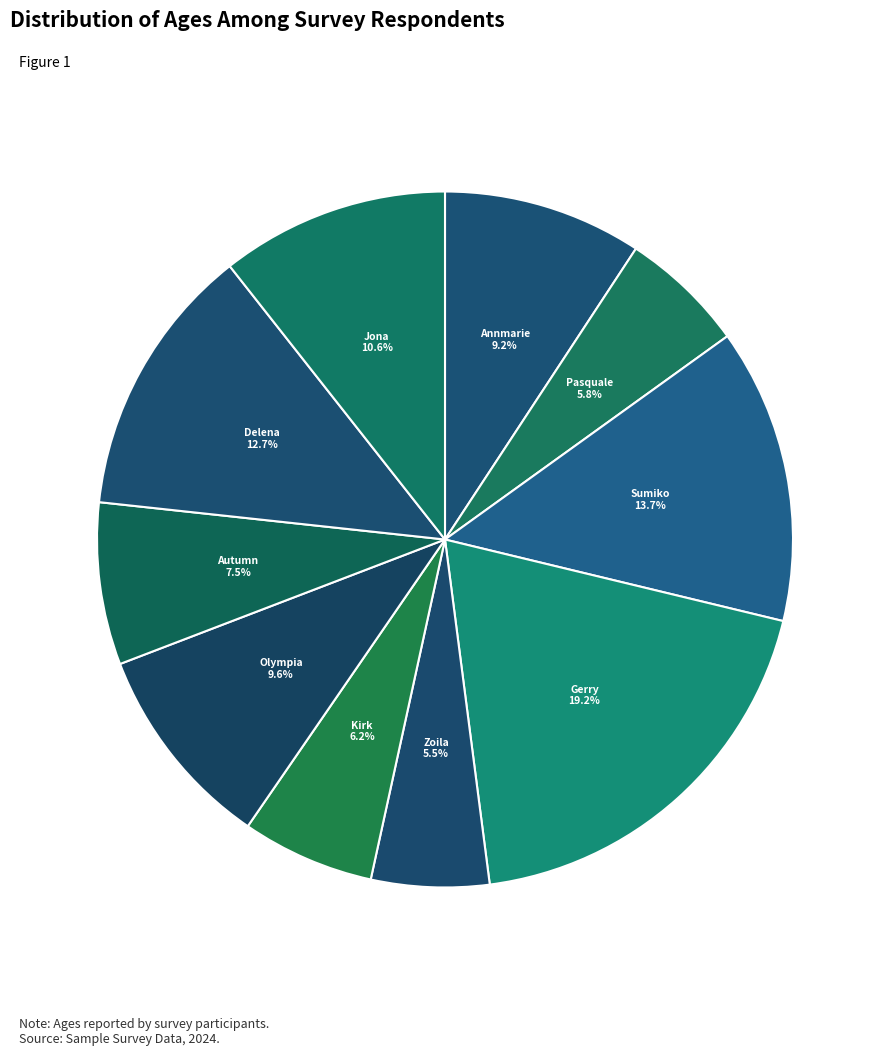

Approximately how many times larger is the value at Autumn compared to Olympia?

0.8